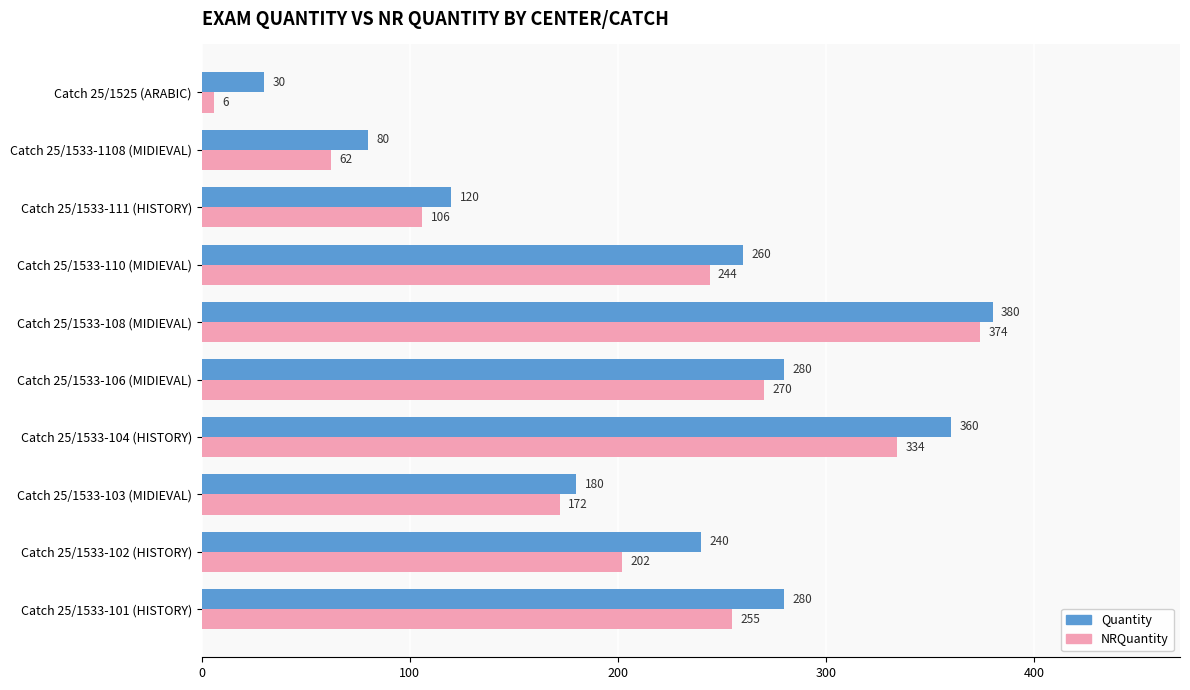

The NRQuantity series shows 180 at Catch 25/1533-106 (MIDIEVAL). True or false?

False